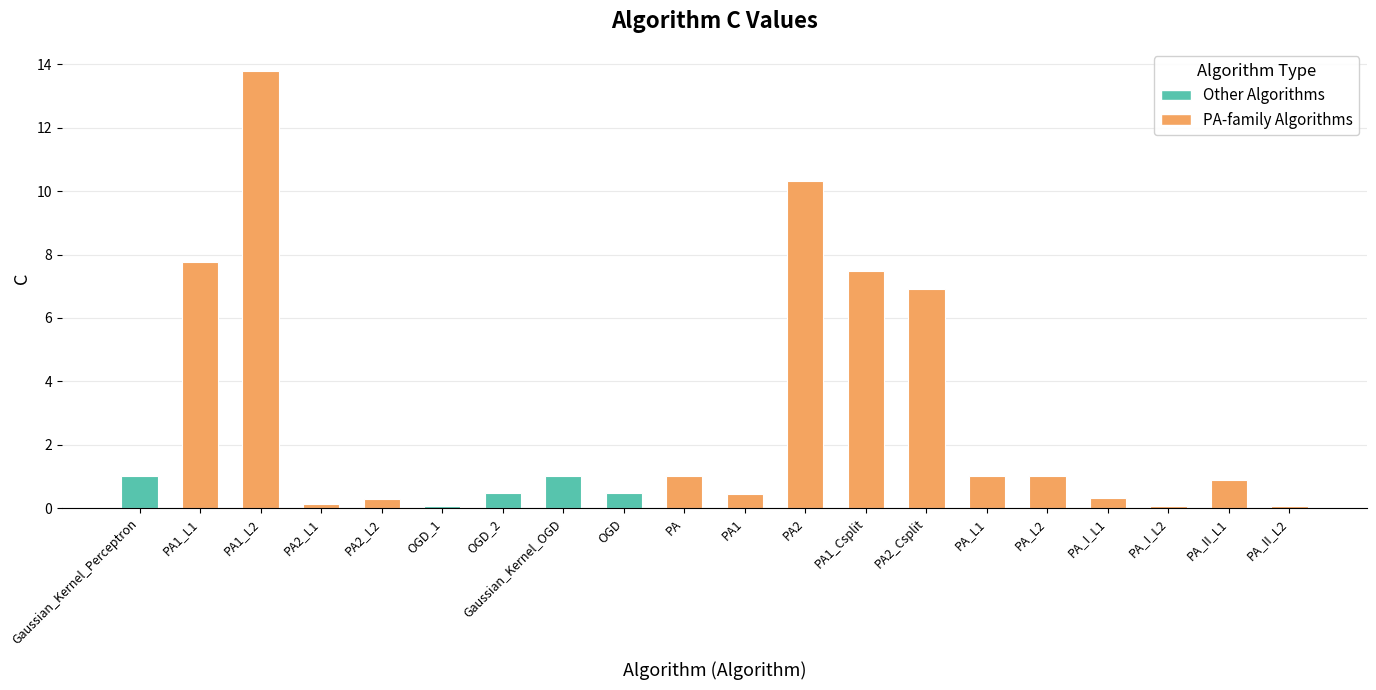

The chart shows a value of 13.8 at PA1_L2. True or false?

True